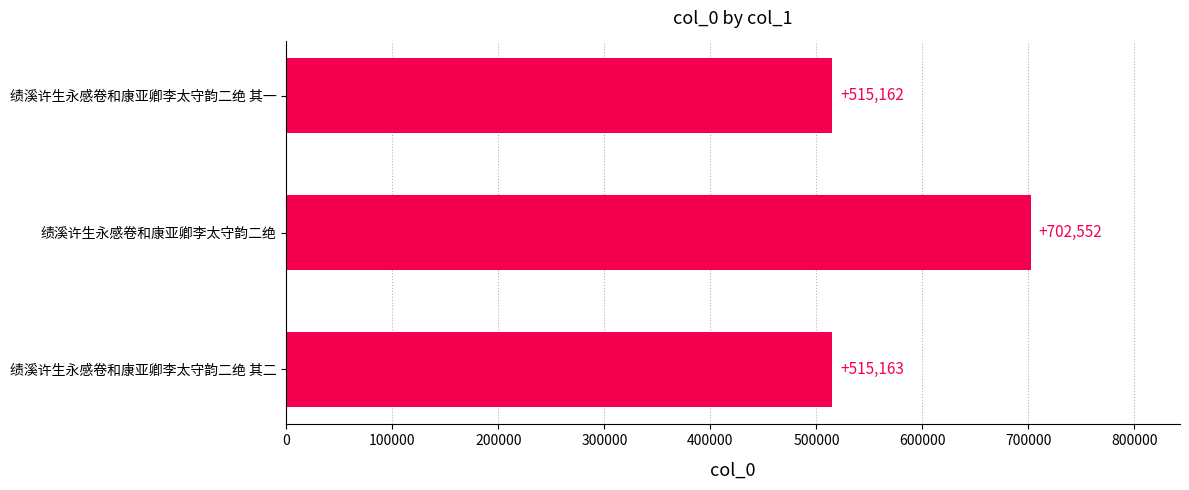

True or false: the data shows 792961 at 绩溪许生永感卷和康亚卿李太守韵二绝 其二.

False